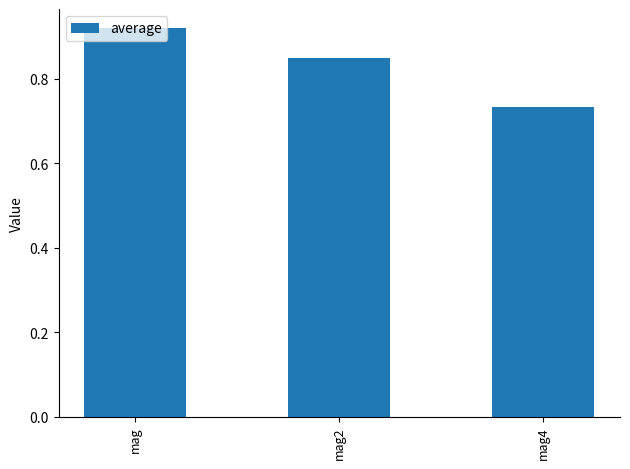

The value at mag2 is 1.4. True or false?

False